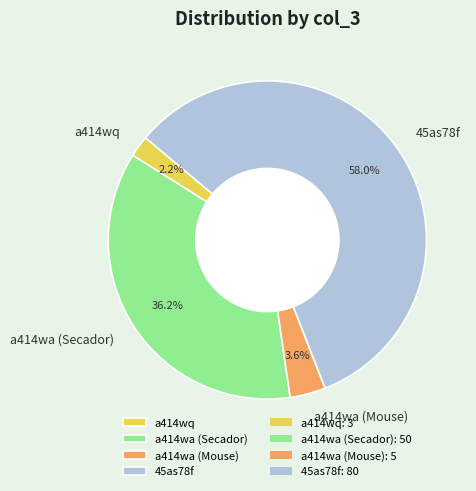

Does 45as78f represent more than half of the total?

Yes